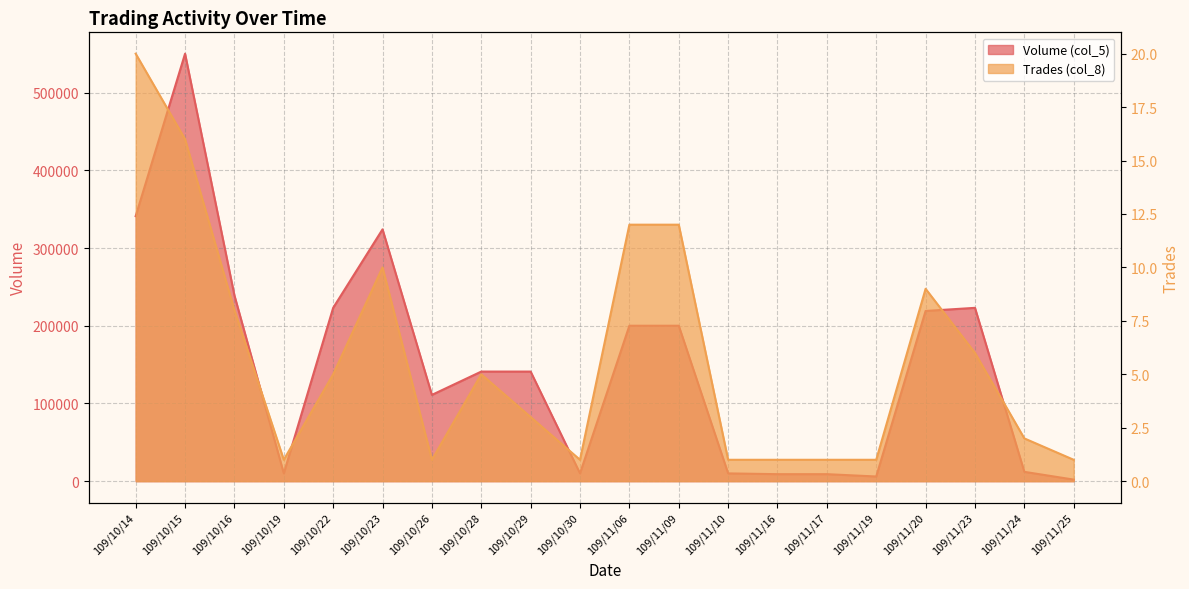

What is the minimum value shown in the chart?

1